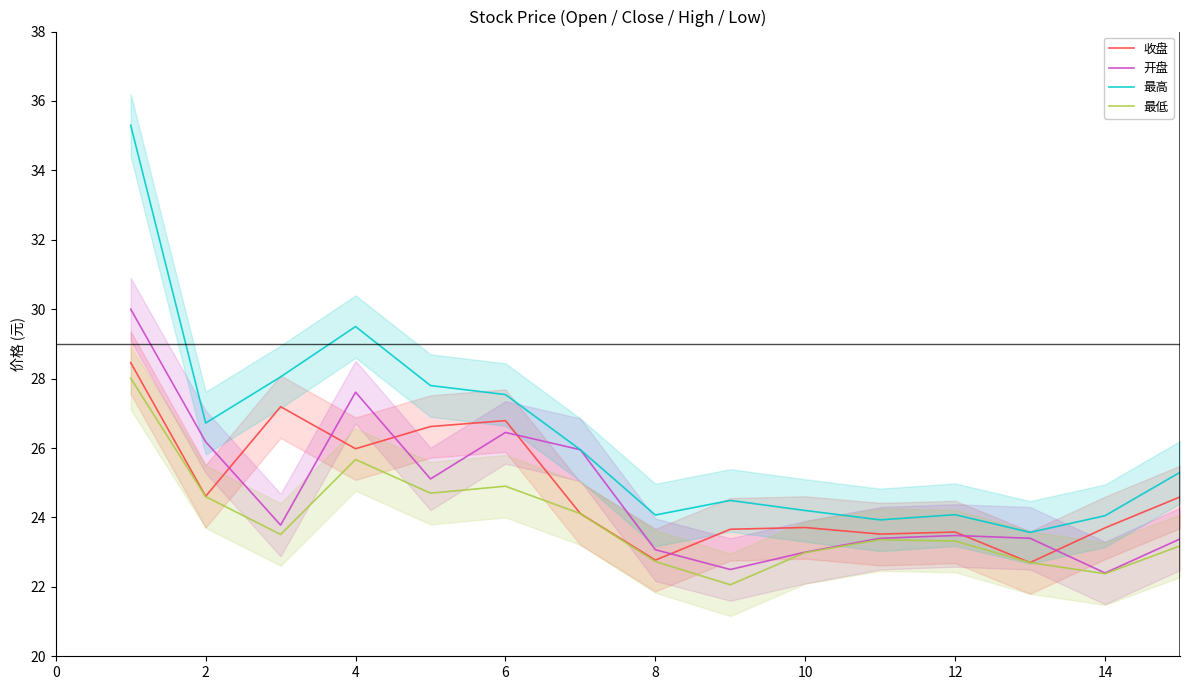

Where is the first local minimum for 收盘?

2